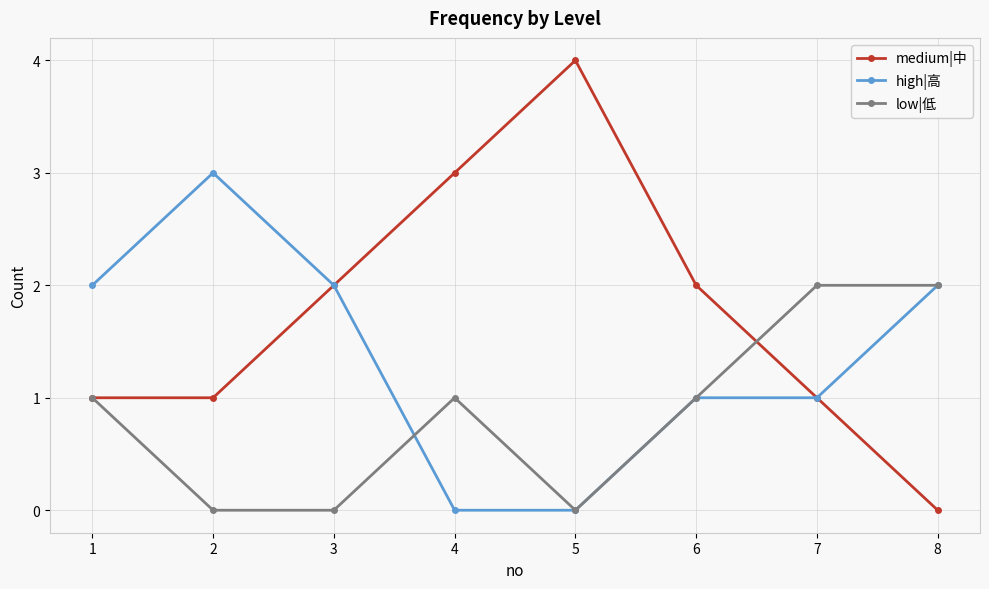

The value of high|高 at 1 is 2. True or false?

True